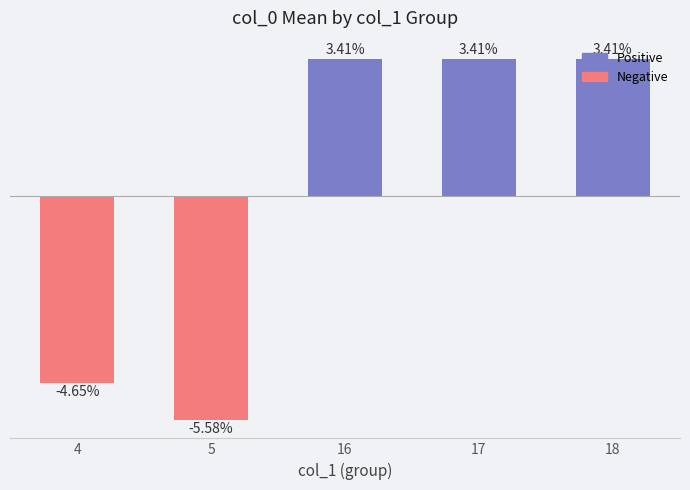

What is the value of the 2nd bar from the left?

-5.6